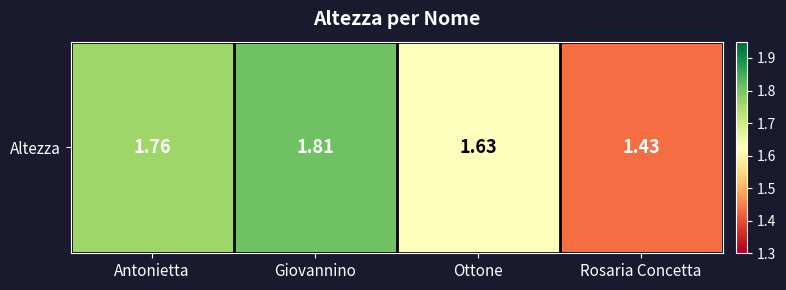

What is the minimum value shown in the chart?

1.4